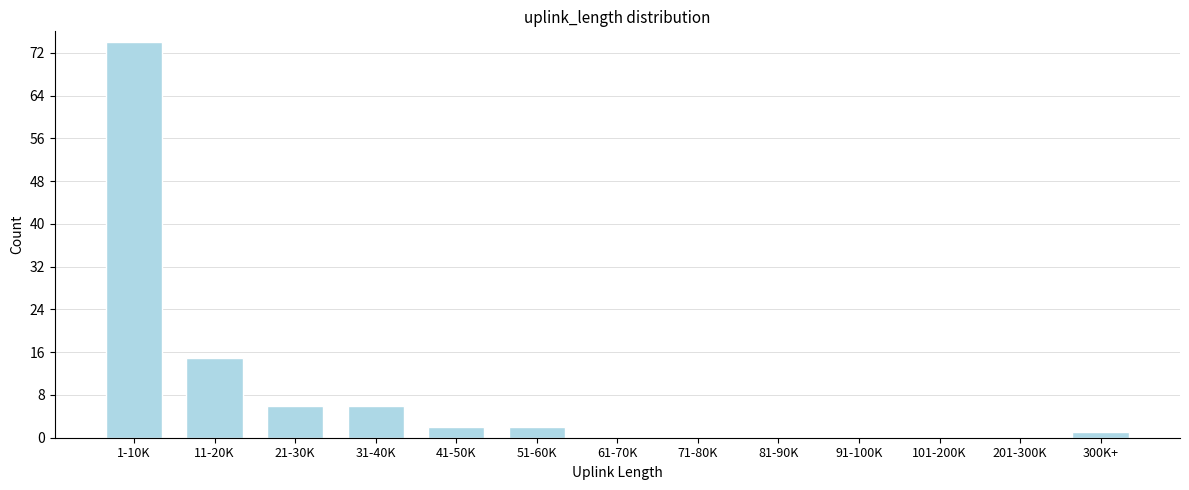

Reading left to right, what are all the values shown in this chart?

1-10K=74	11-20K=15	21-30K=6	31-40K=6	41-50K=2	51-60K=2	61-70K=0	71-80K=0	81-90K=0	91-100K=0	101-200K=0	201-300K=0	300K+=1